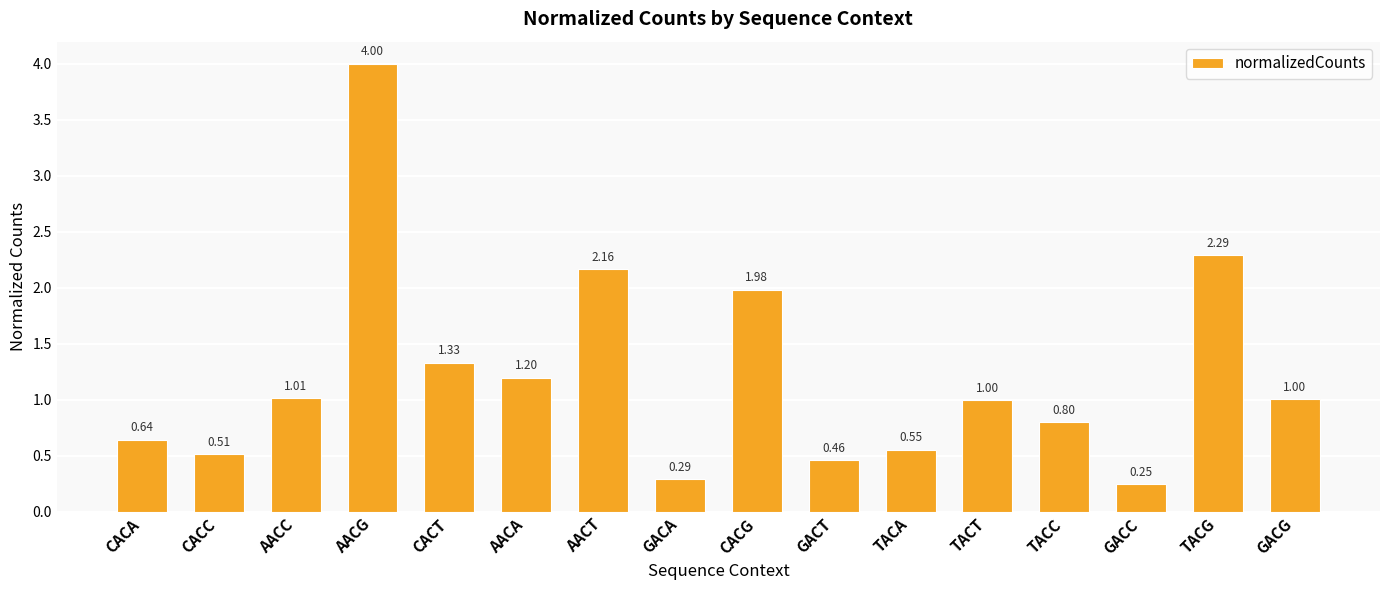

Between AACT and AACG, which is larger?

AACG